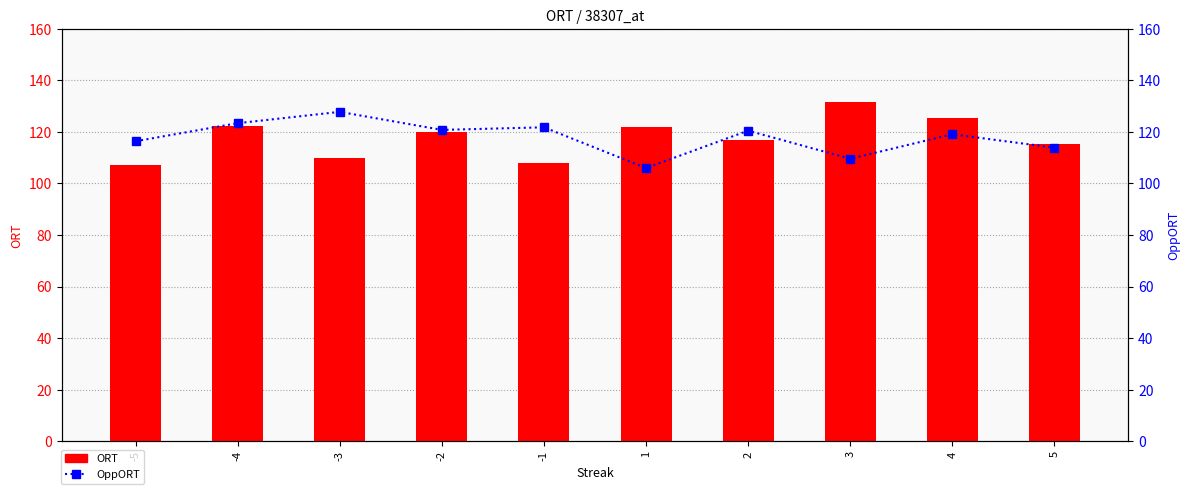

At which label does ORT reach its minimum?

-5